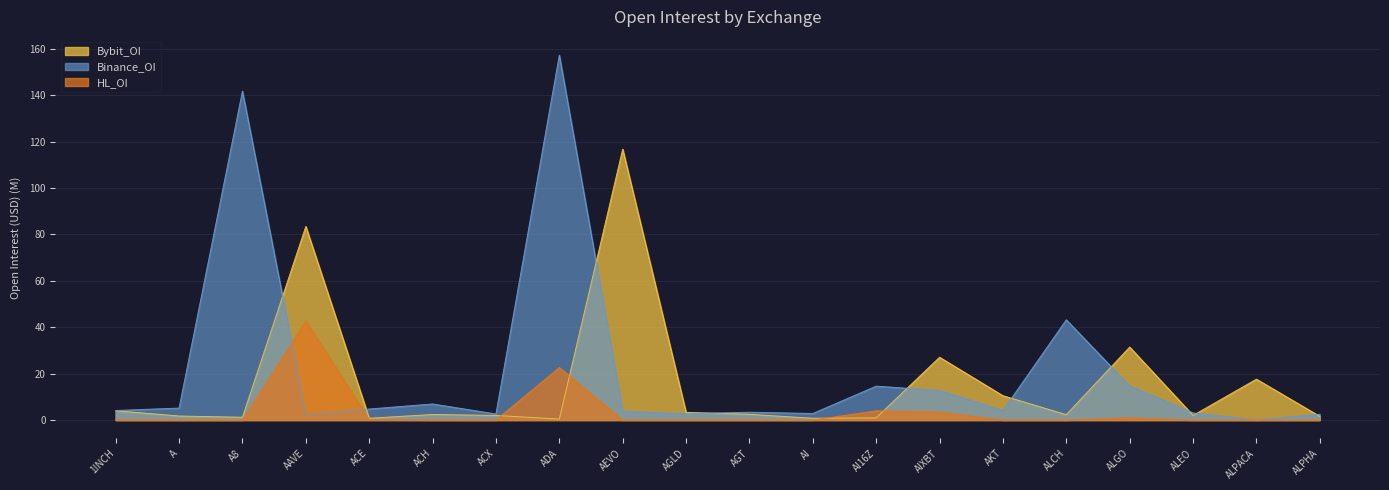

Where do Bybit_OI and HL_OI first cross each other?

ACX and ADA